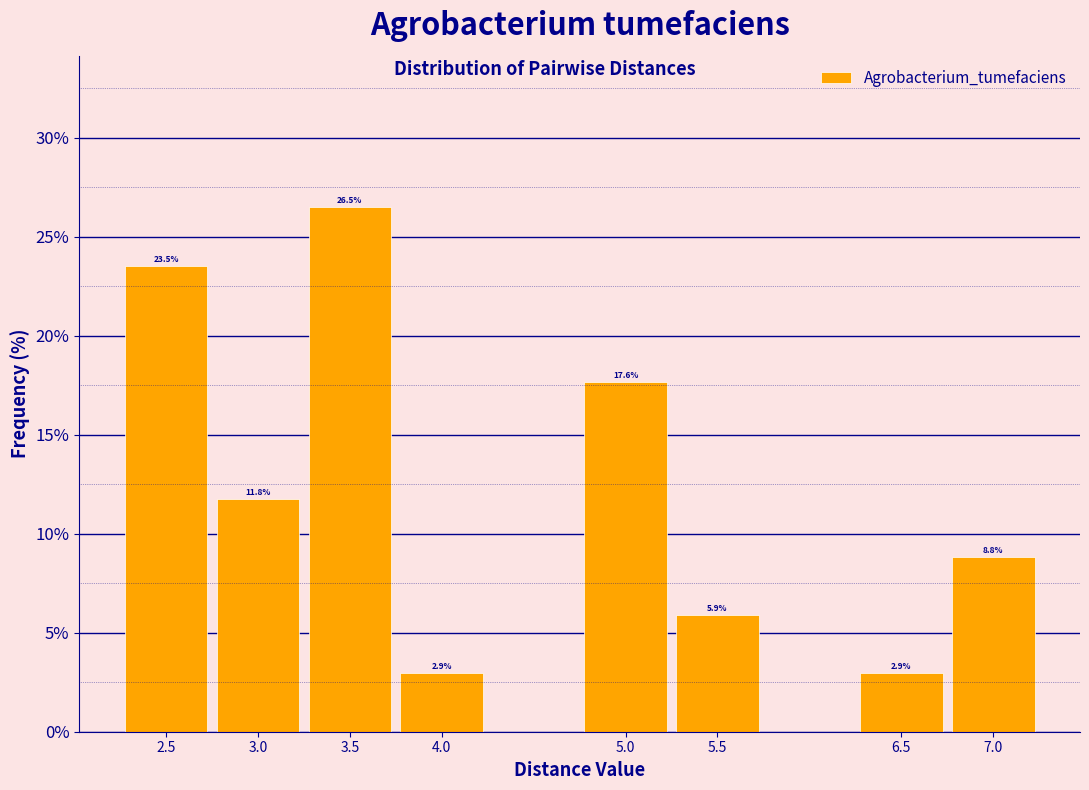

Over which range of the x-axis is the bar tallest?

3.25 to 3.75